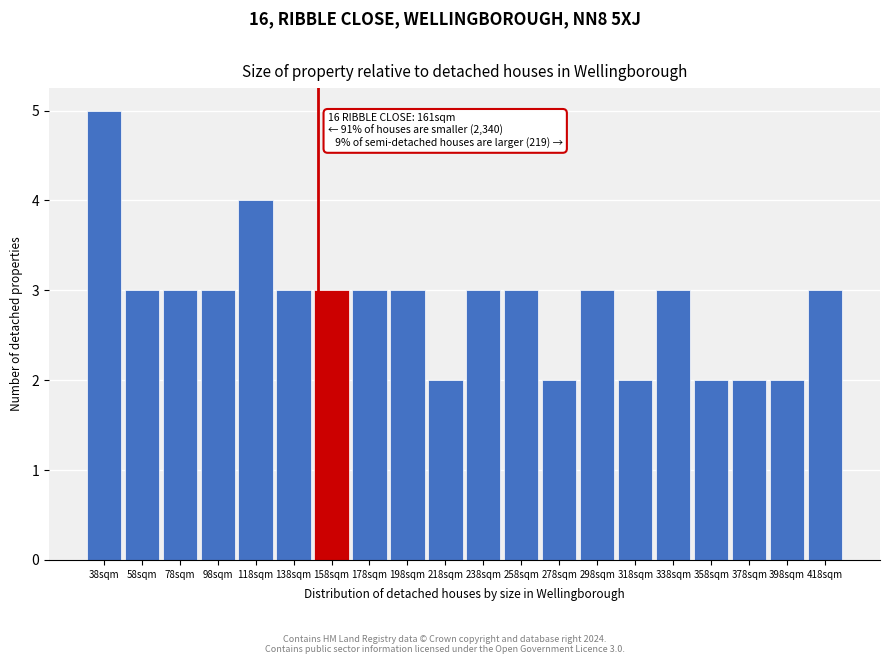

Reading right to left, transcribe all the data shown in this chart.

3	2	2	2	3	2	3	2	3	3	2	3	3	3	3	4	3	3	3	5